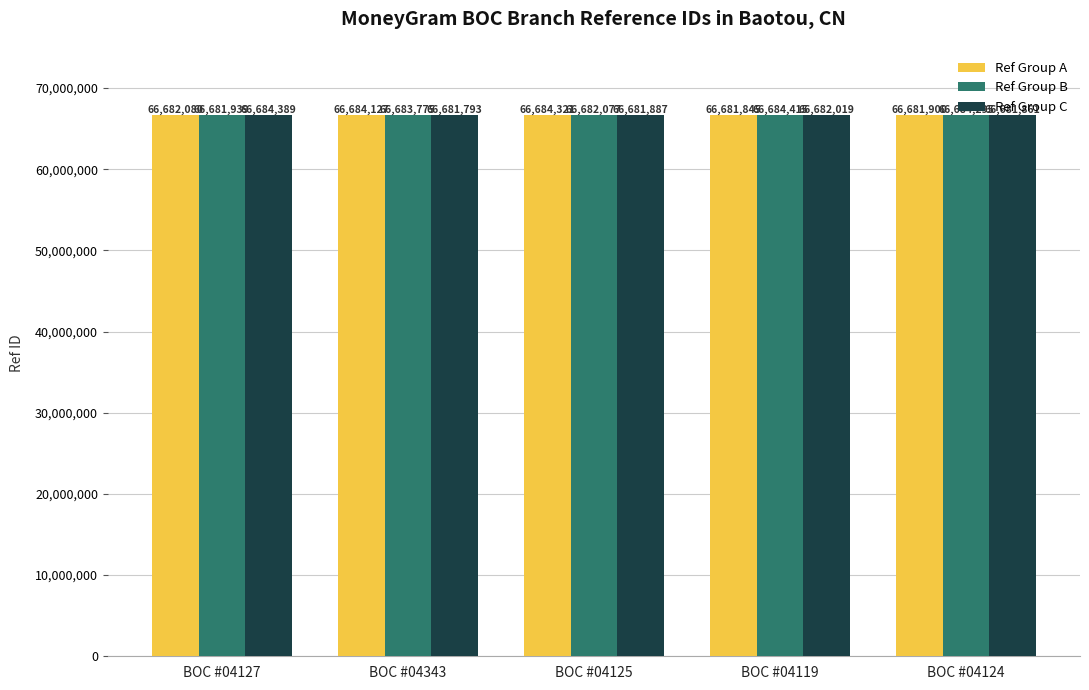

What is the sum of all Ref Group B values?

333416501